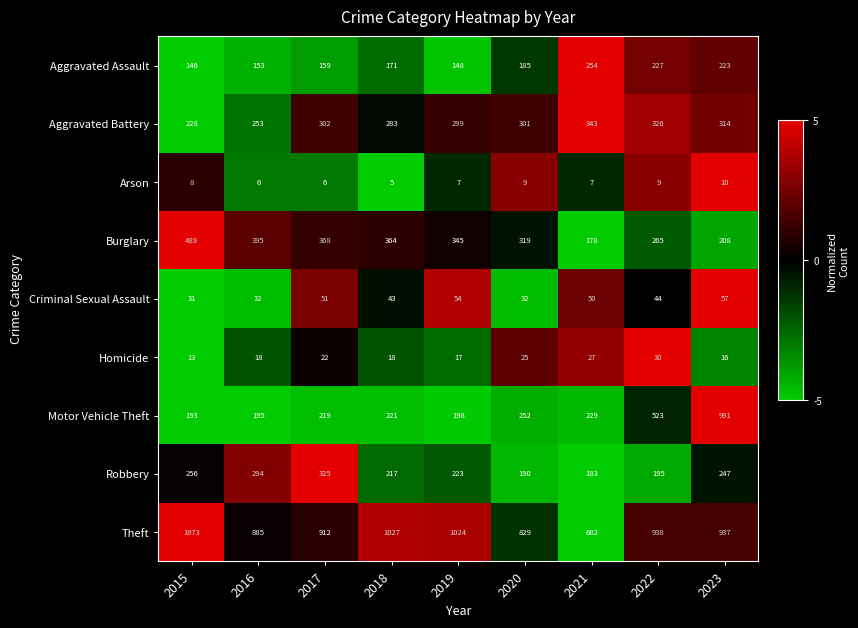

Between 2016 and 2019, which series saw the biggest shift?

Theft